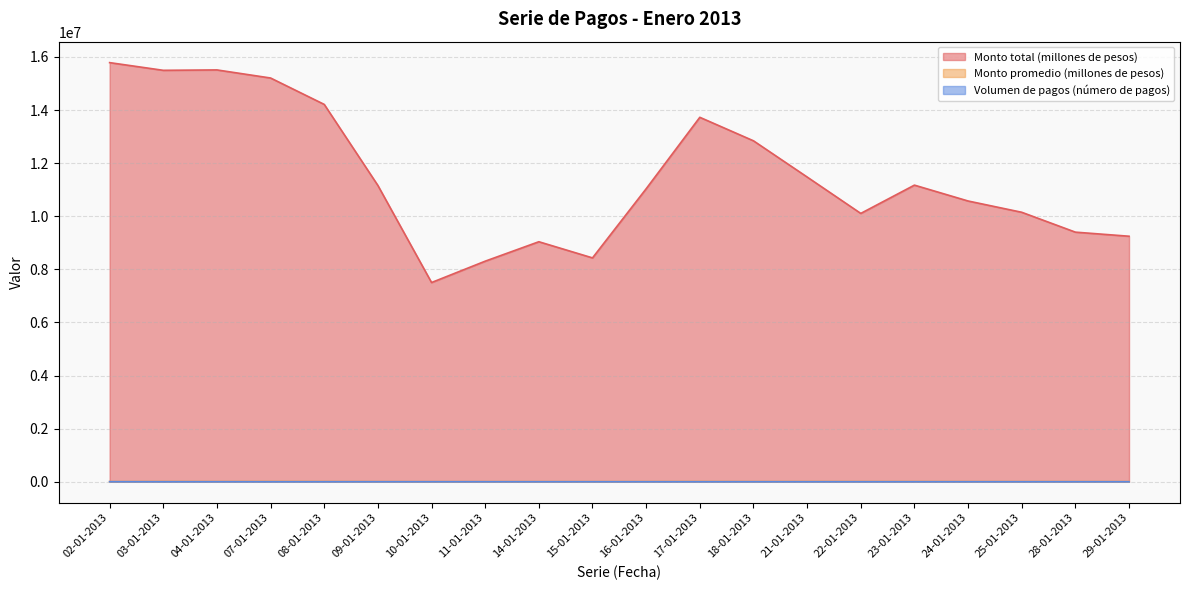

What is the spread (max minus min) of values at 08-01-2013?

14210267